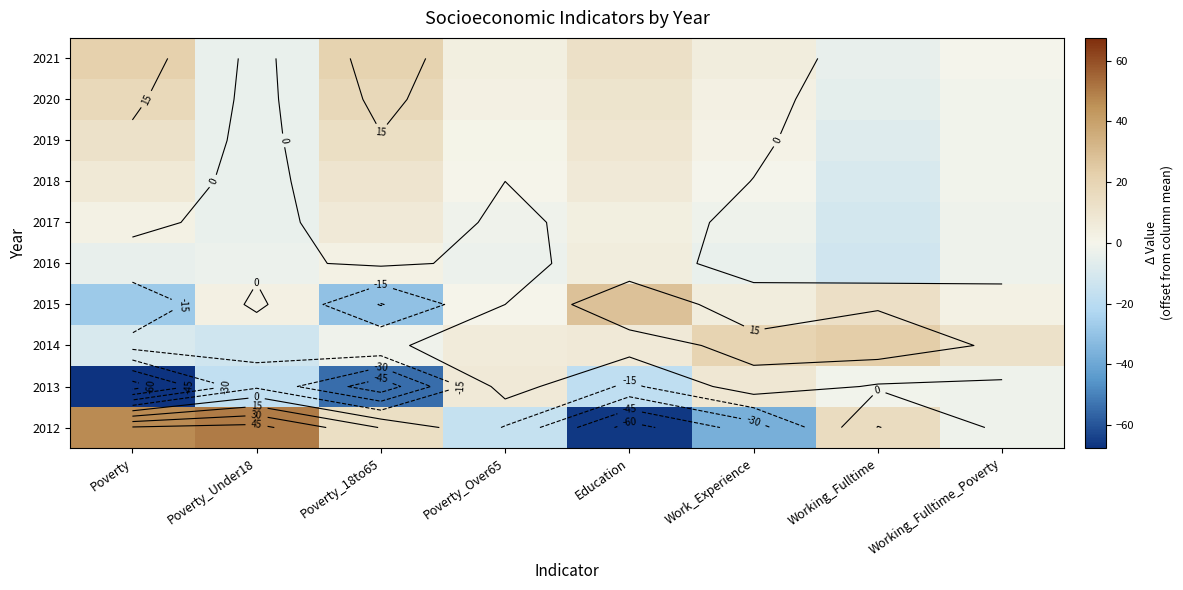

How many negative values does the 2012 series have?

4